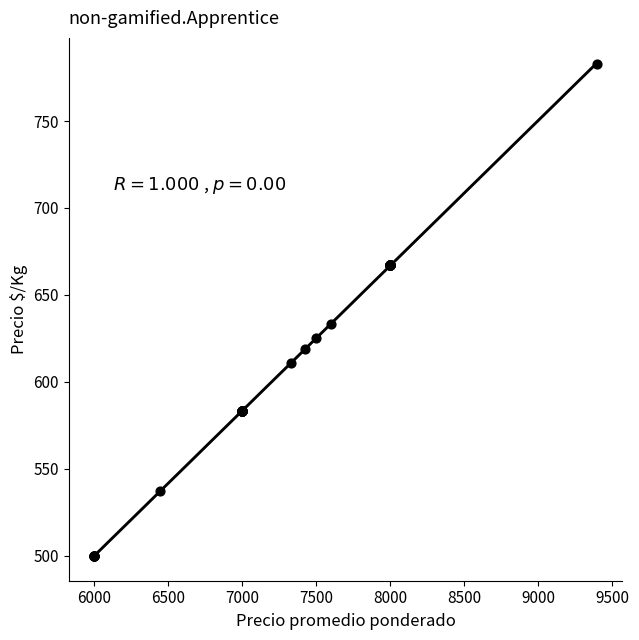

What Y value in the scatter plot is closest to 641?

633